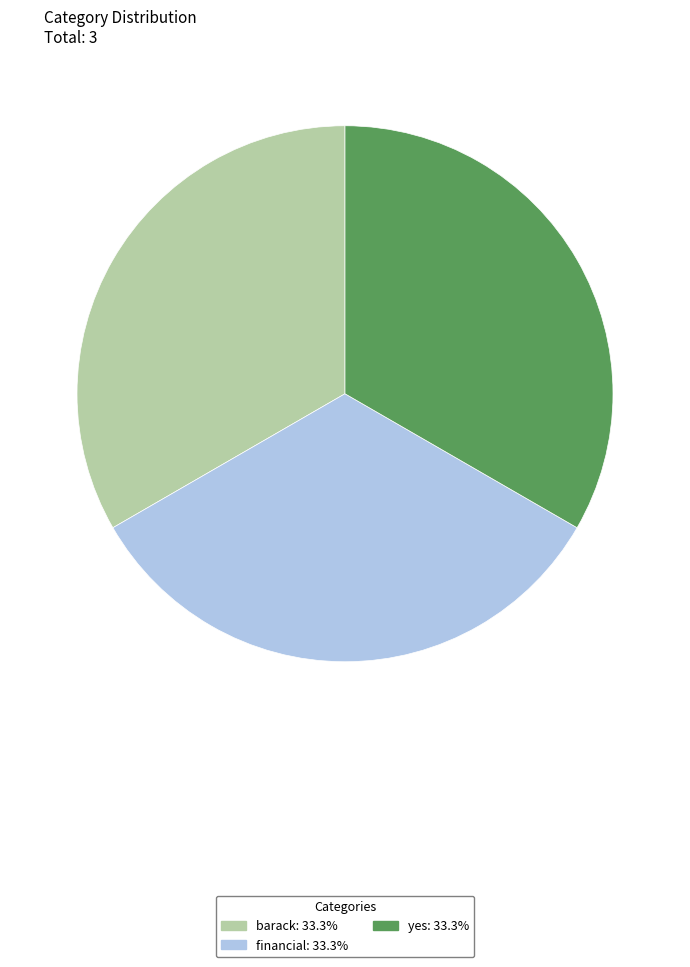

Is there any slice that represents more than half of the pie?

No